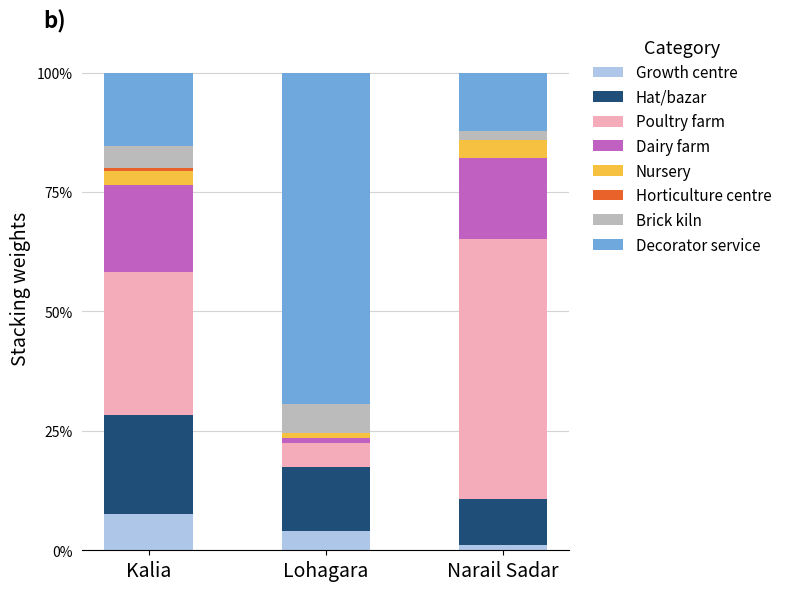

What is the maximum value for Growth centre?

7.6